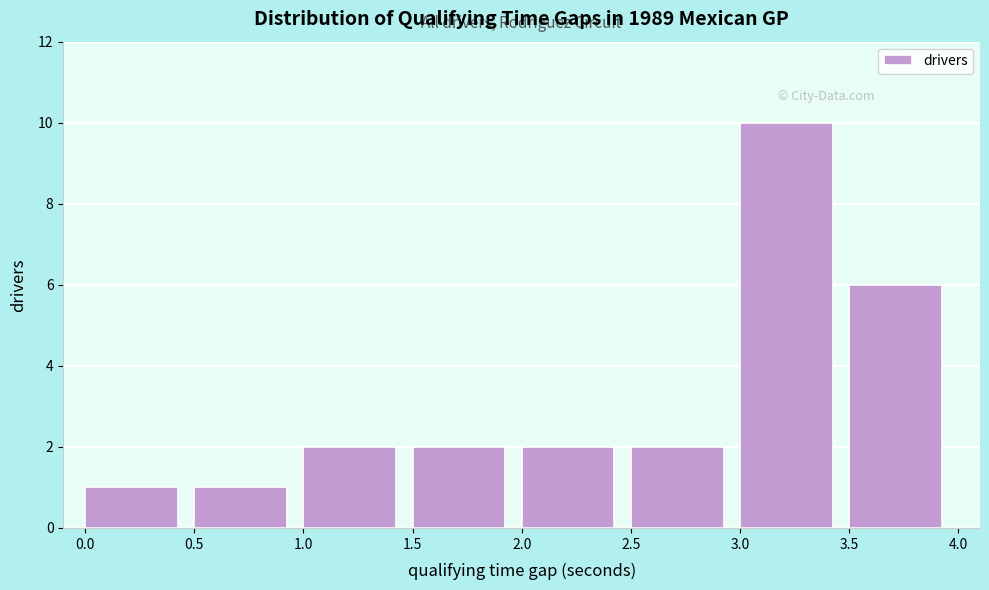

Reading left to right, list every bar in this chart as the range it spans on the x-axis followed by its height. The values are not printed on the chart, so give them approximately, as read against the axis.

0.0 to 0.5: 1
0.5 to 1.0: 1
1.0 to 1.5: 2
1.5 to 2.0: 2
2.0 to 2.5: 2
2.5 to 3.0: 2
3.0 to 3.5: 10
3.5 to 4.0: 6